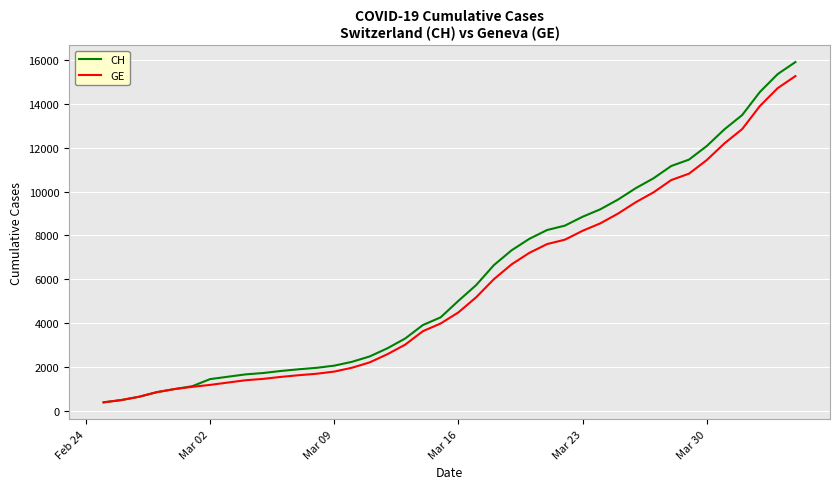

Which series has the widest spread of values?

CH